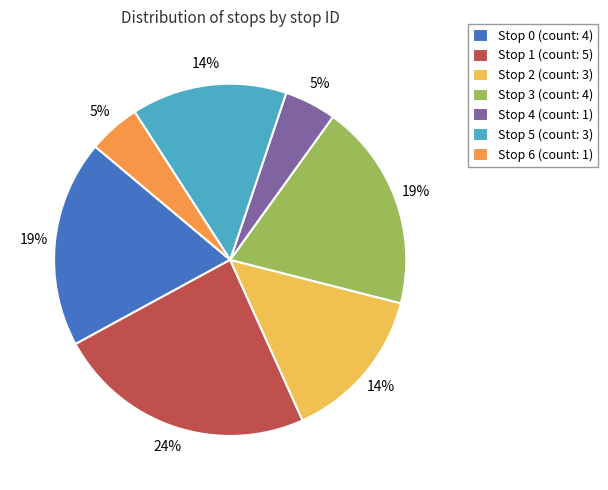

What is the largest slice in the pie chart?

Stop 1